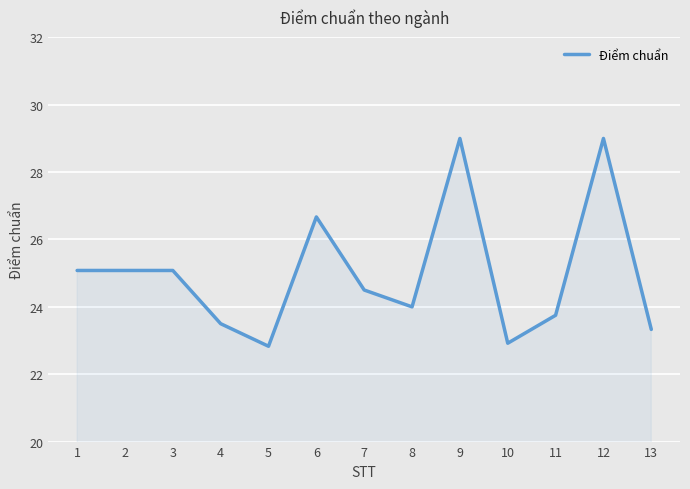

True or false: the data has more than 0 interior local peaks.

True